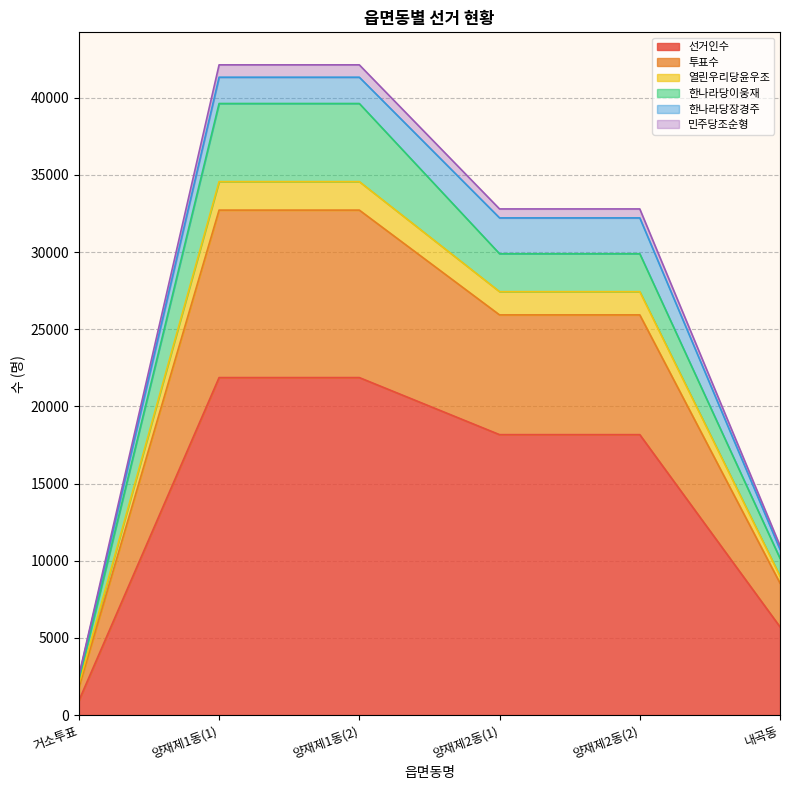

What is the minimum value for 선거인수?

929